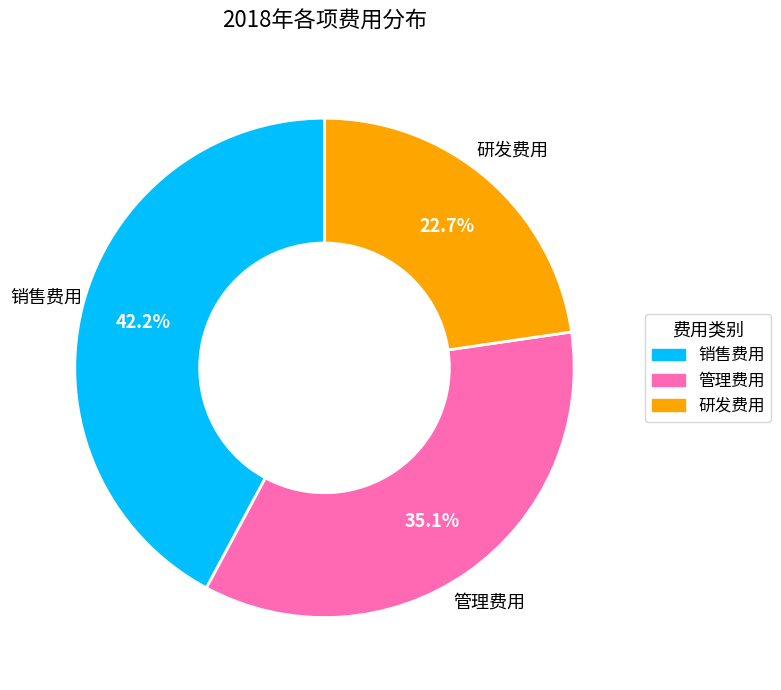

Is the sum of 研发费用 and 管理费用 greater than half?

Yes